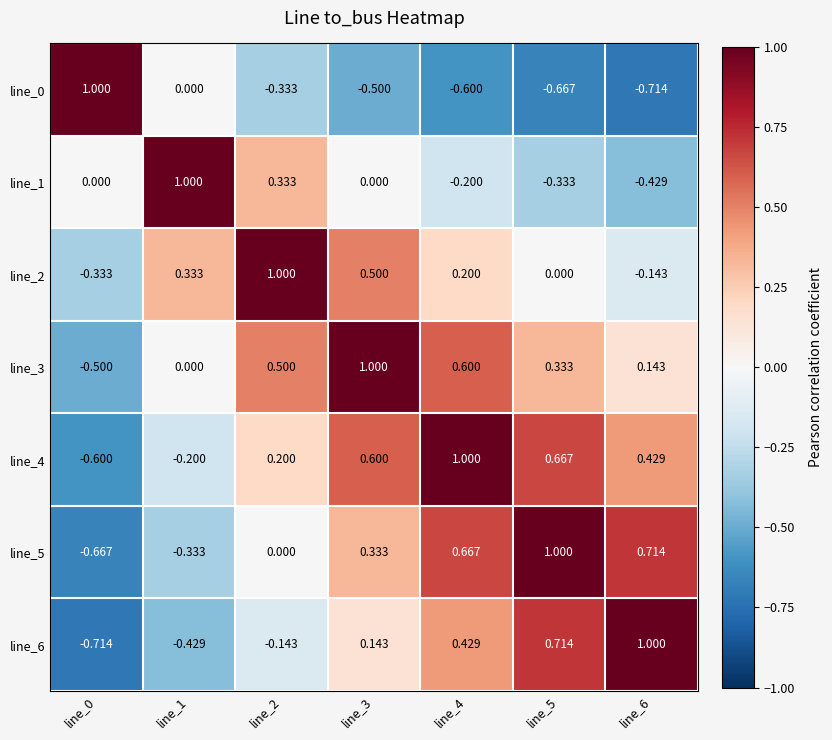

At line_2, list the series in order from smallest to largest.

line_0, line_6, line_5, line_4, line_1, line_3, line_2